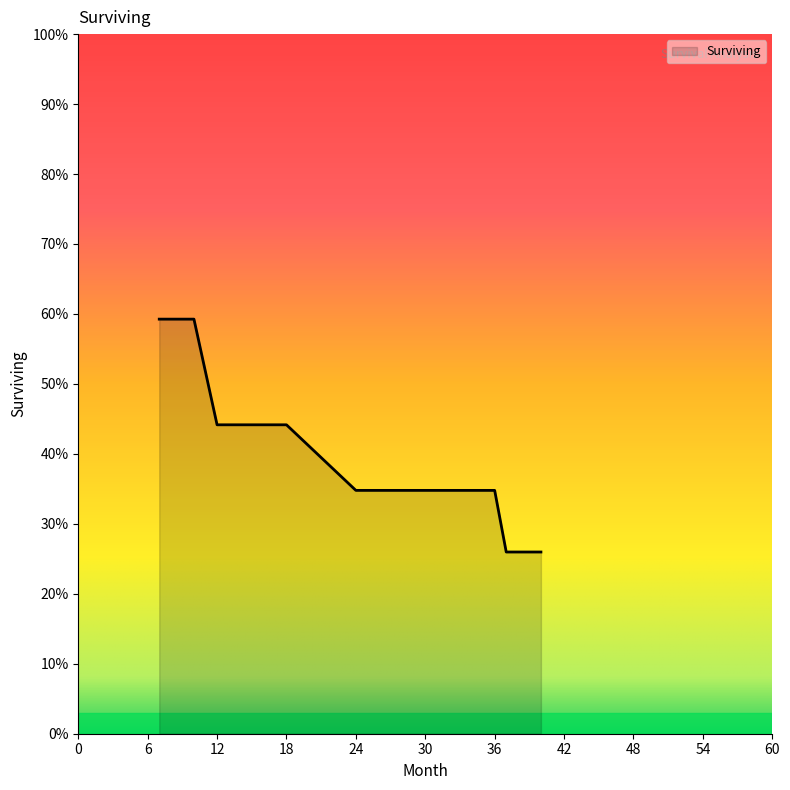

Does the chart have visible grid lines?

No